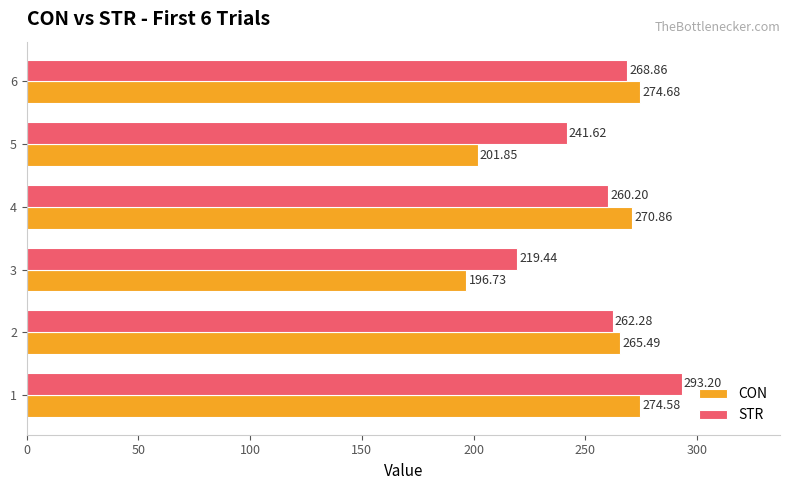

List the series in order of their overall mean, lowest first.

CON, STR